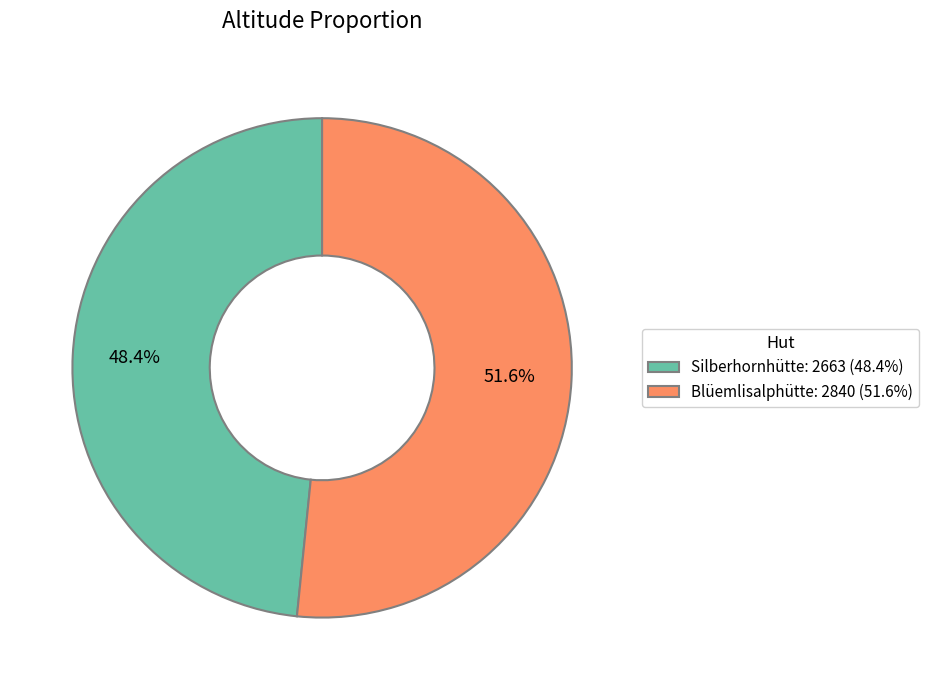

To the nearest percent, what is the difference between the Silberhornhütte and Blüemlisalphütte slice percentages?

3%